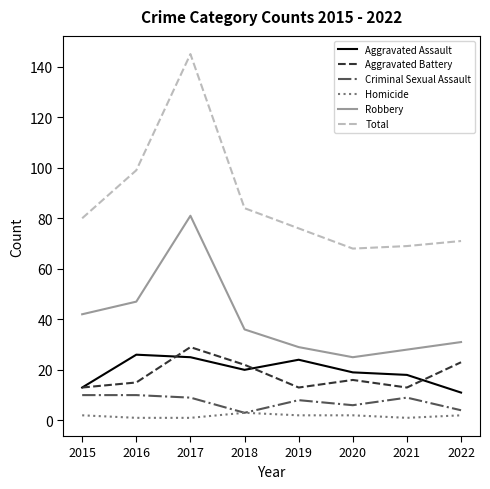

Between 2015 and 2016, which series saw the biggest shift?

Total